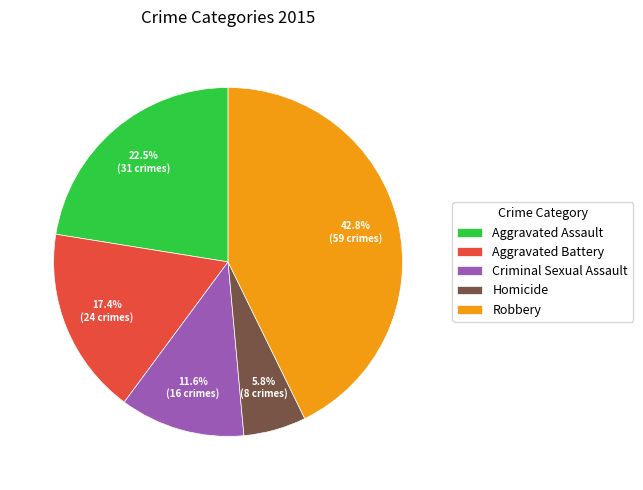

What percentage is NOT represented by Criminal Sexual Assault?

88.4%